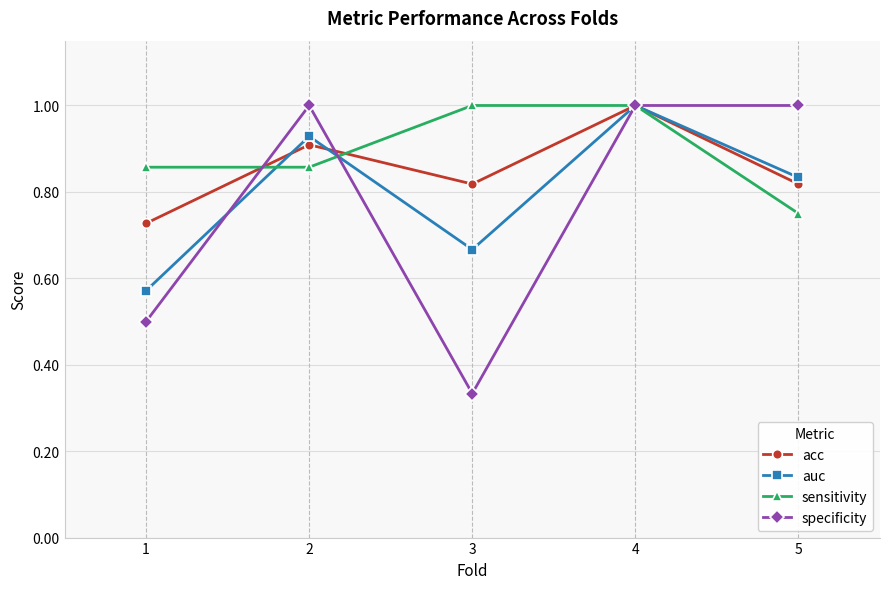

How many data points does each series have?

5